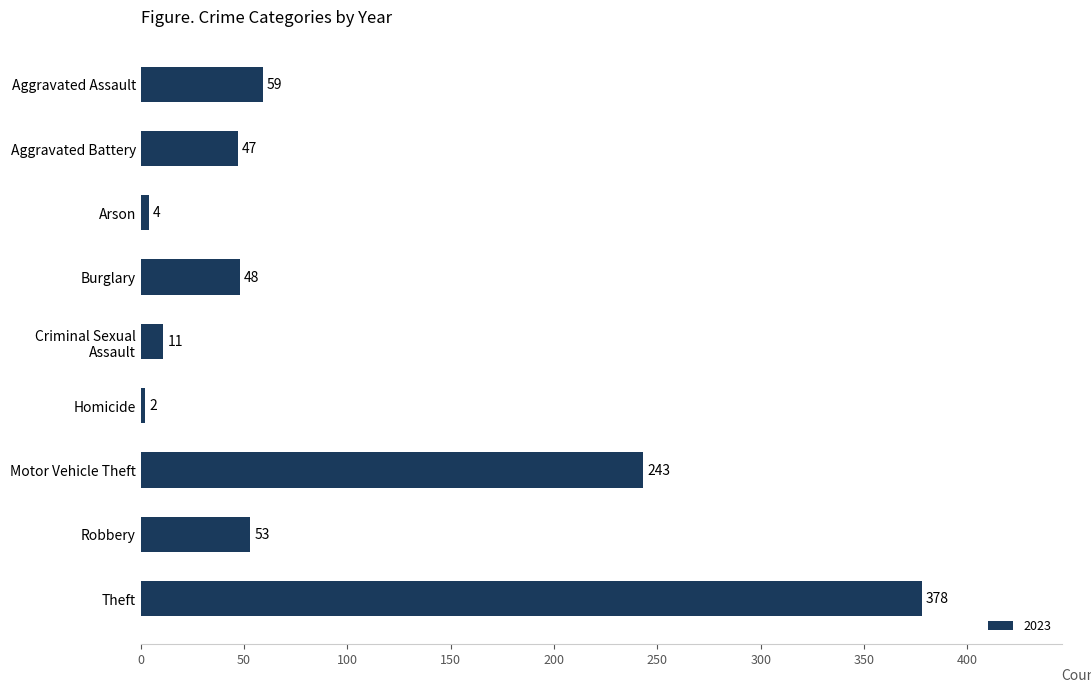

What is the sum of the values at Homicide and Theft?

380